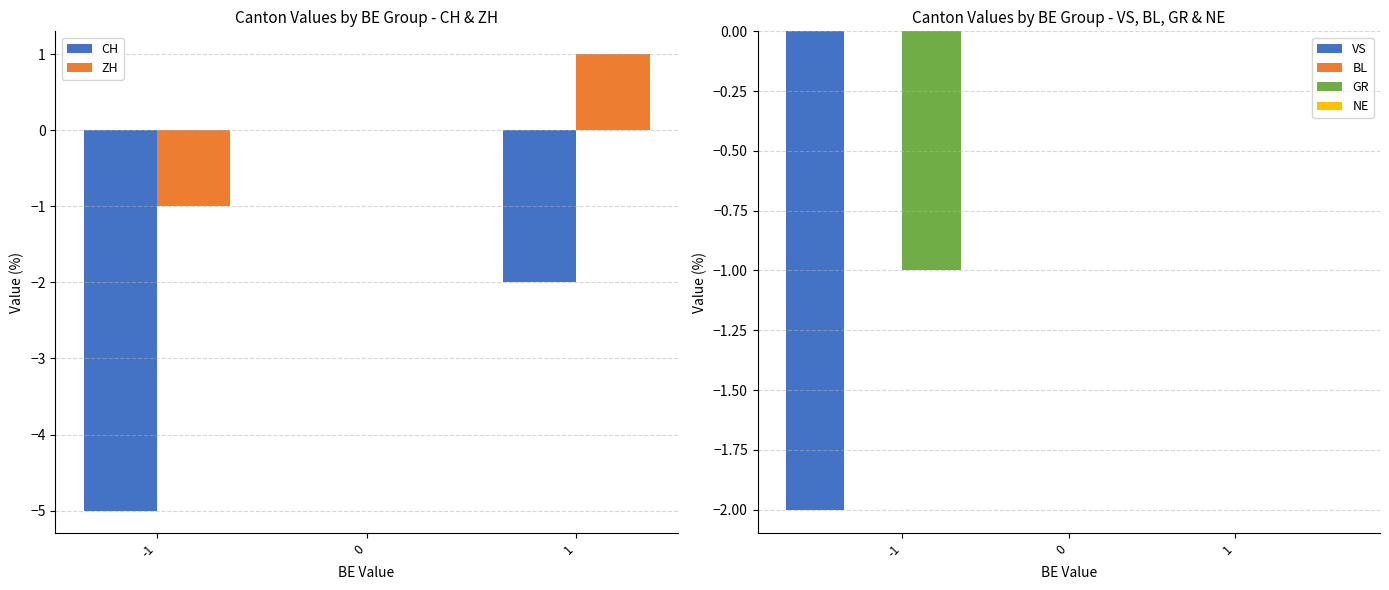

Is the value of VS at 1 greater than the value of BL at 1?

No